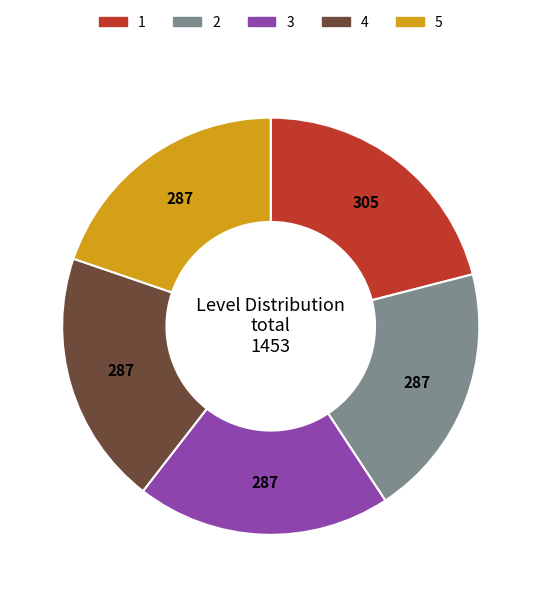

Combined, do 4 and 1 account for over 50%?

No